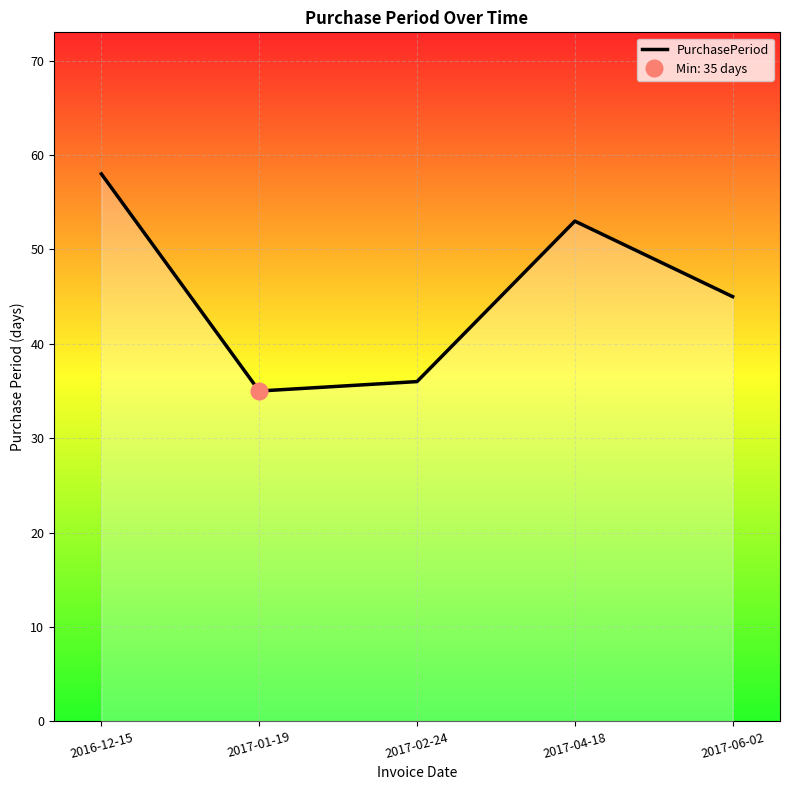

Which label corresponds to the largest value in the chart?

2016-12-15